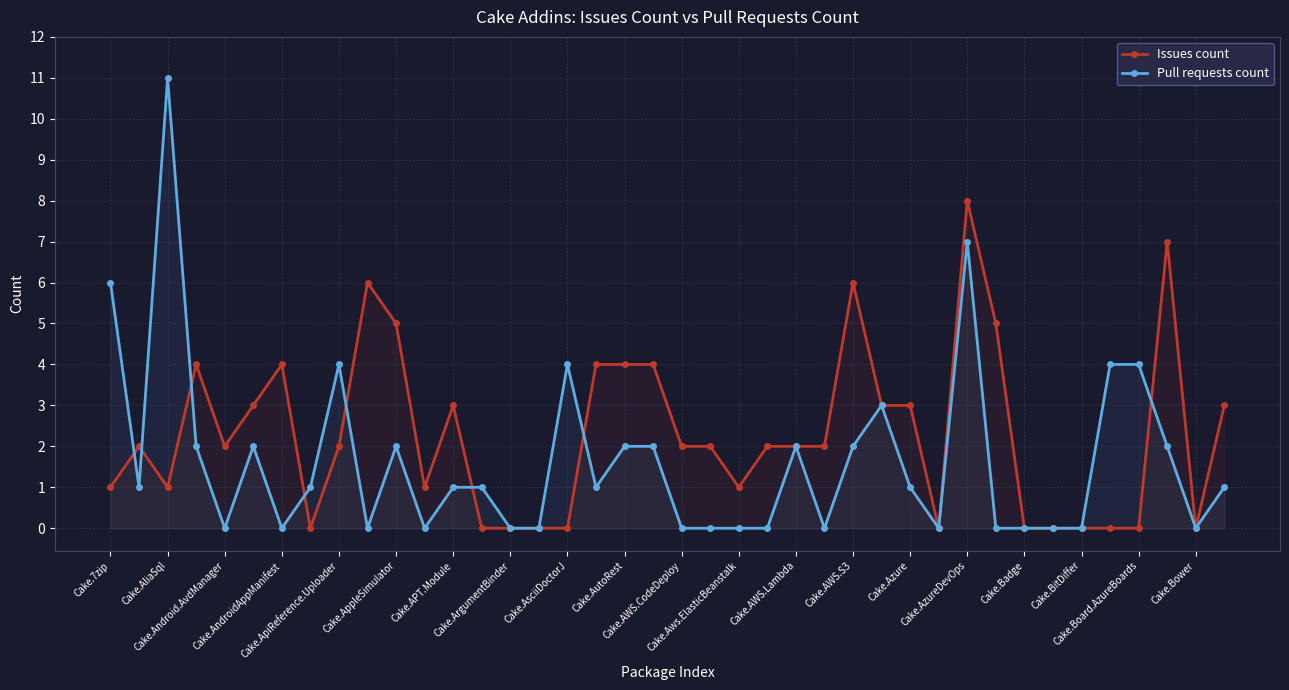

At which category does Issues count reach its first local valley?

Cake.AliaSql